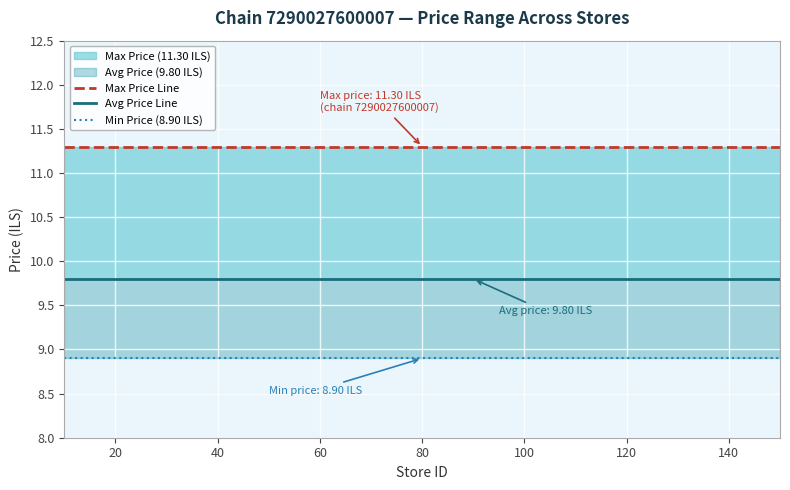

At 120, list the series in order from smallest to largest.

Min Price (8.90 ILS), Avg Price Line, Max Price Line